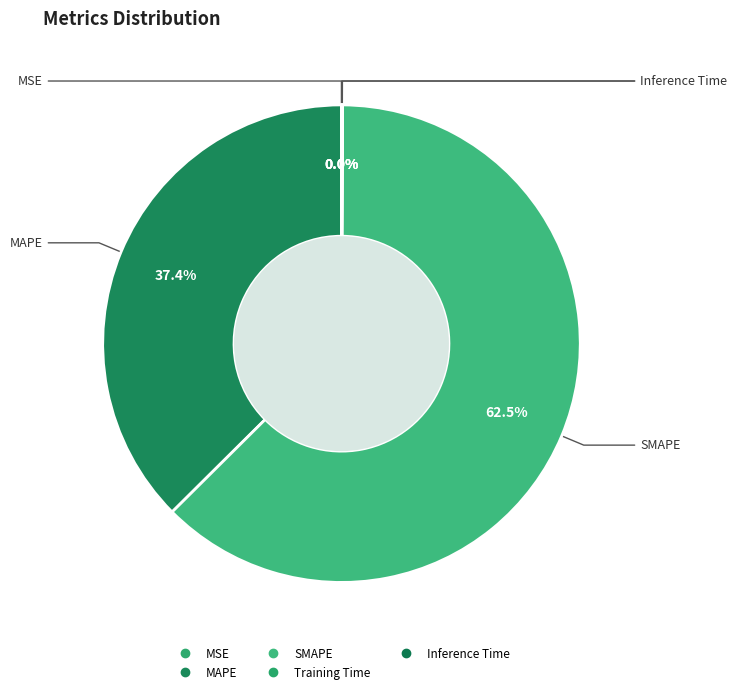

Which has a higher value, MAPE or MSE?

MAPE